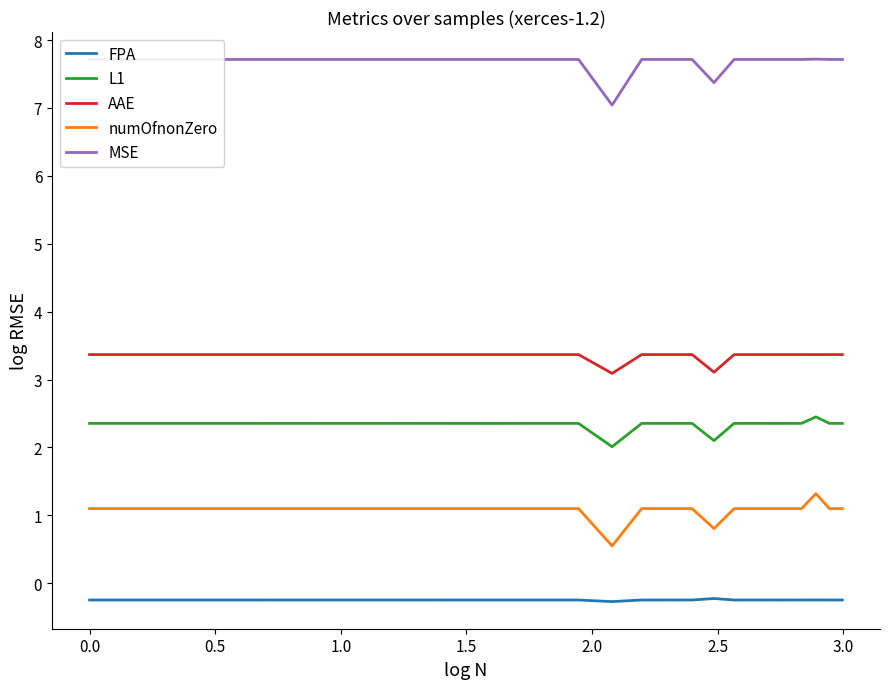

What is the minimum value for numOfnonZero?

0.5